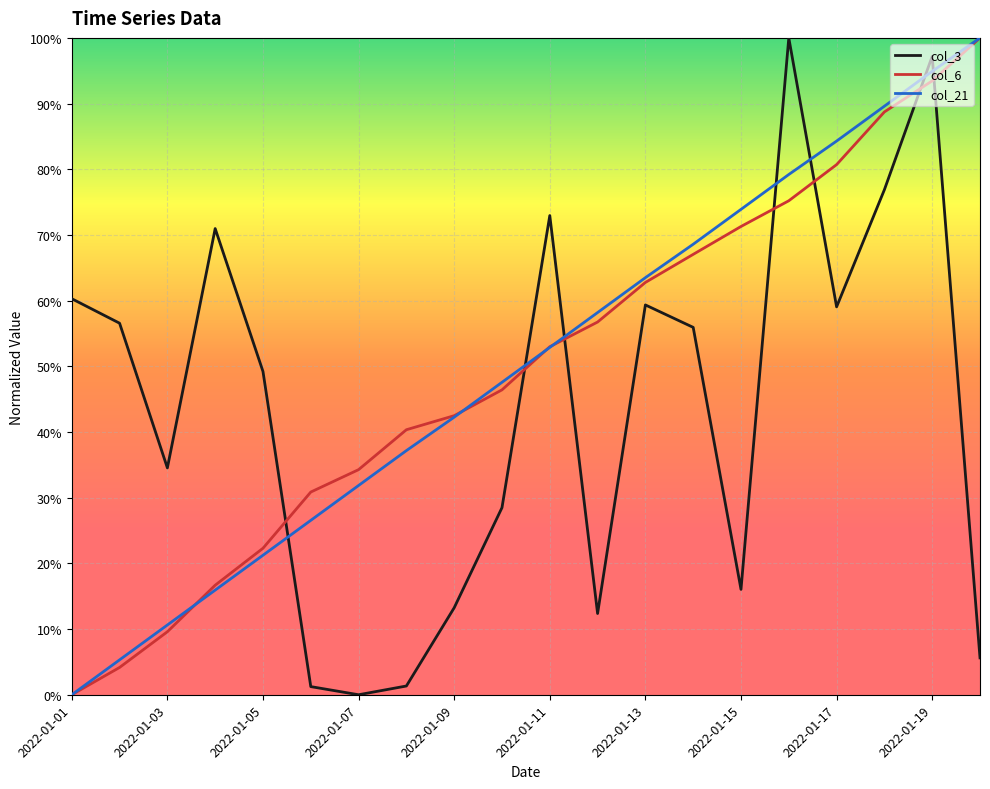

True or false: col_3 and col_6 intersect in this chart.

True